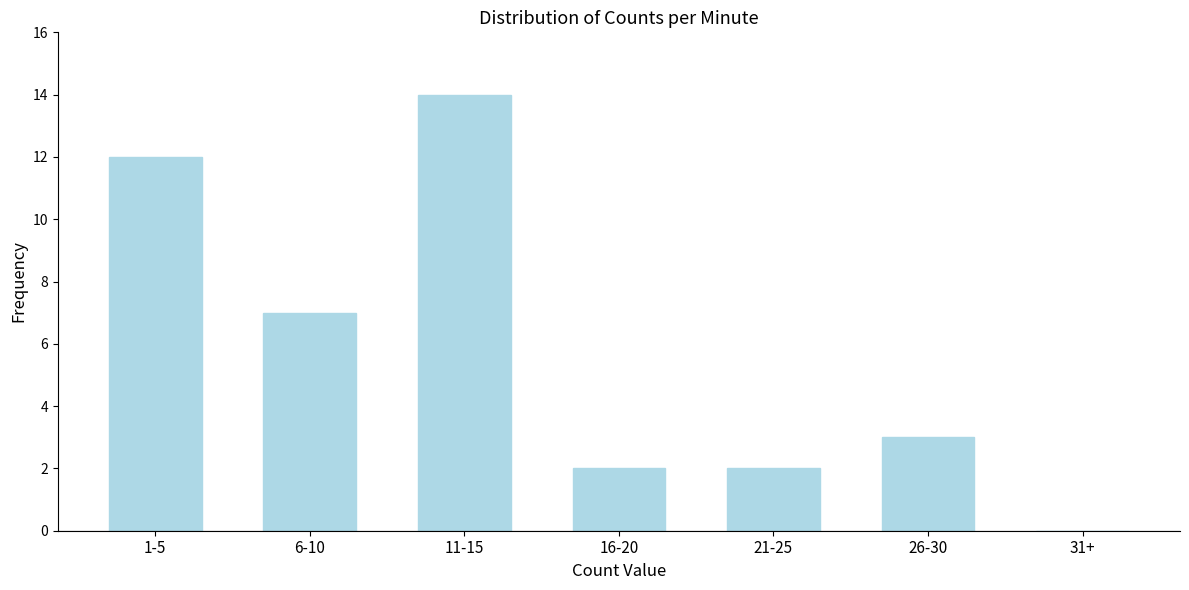

Reading right to left, extract all data points from this chart.

31+=0	26-30=3	21-25=2	16-20=2	11-15=14	6-10=7	1-5=12